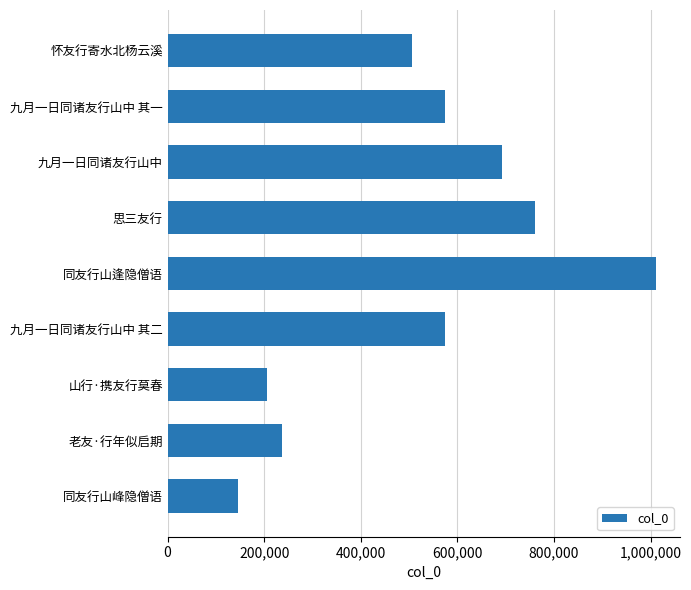

What is the value of the 1st bar from the top?

505177